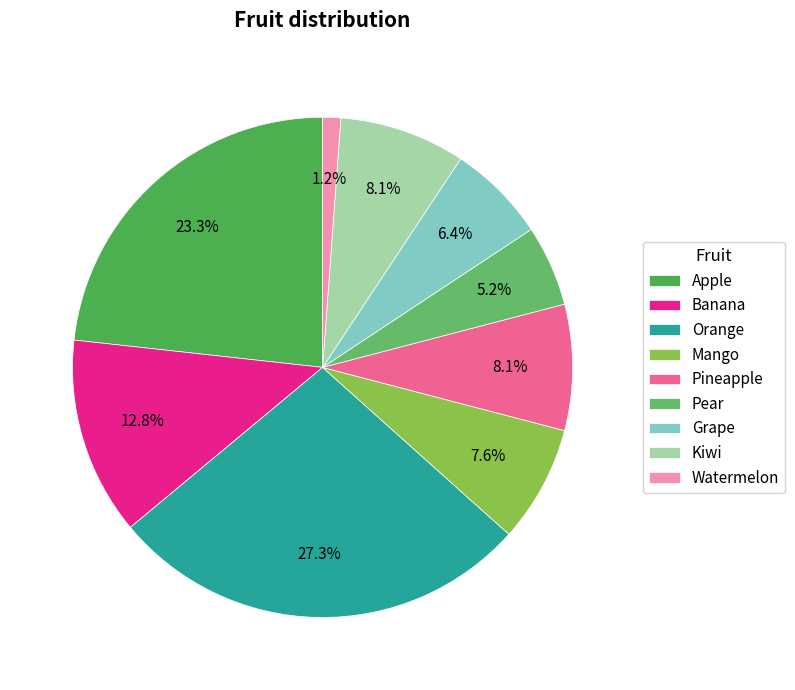

What is the total percentage of Kiwi and Pear?

13.4%